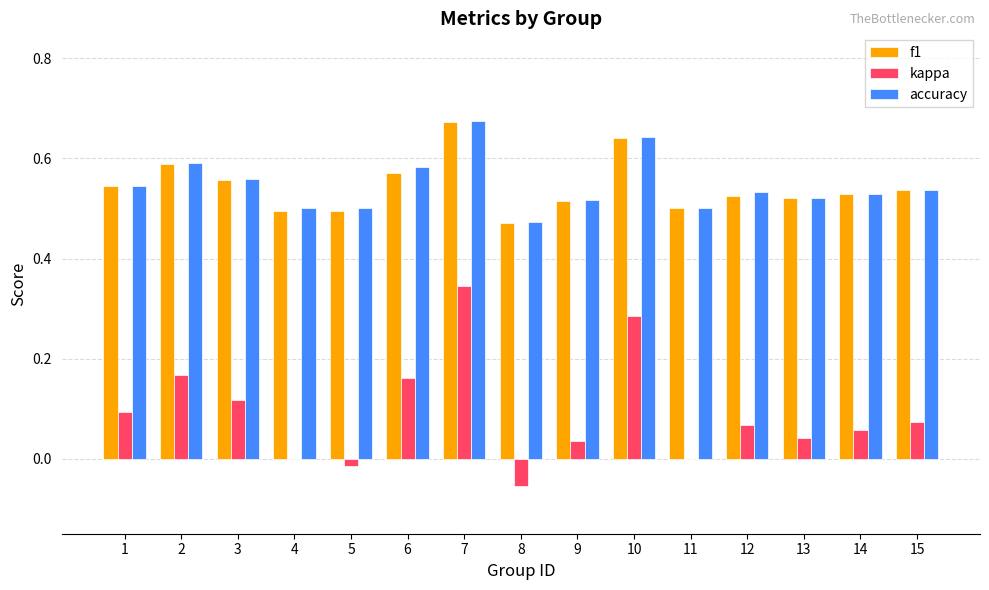

The f1 series shows 0.3 at 11. True or false?

False